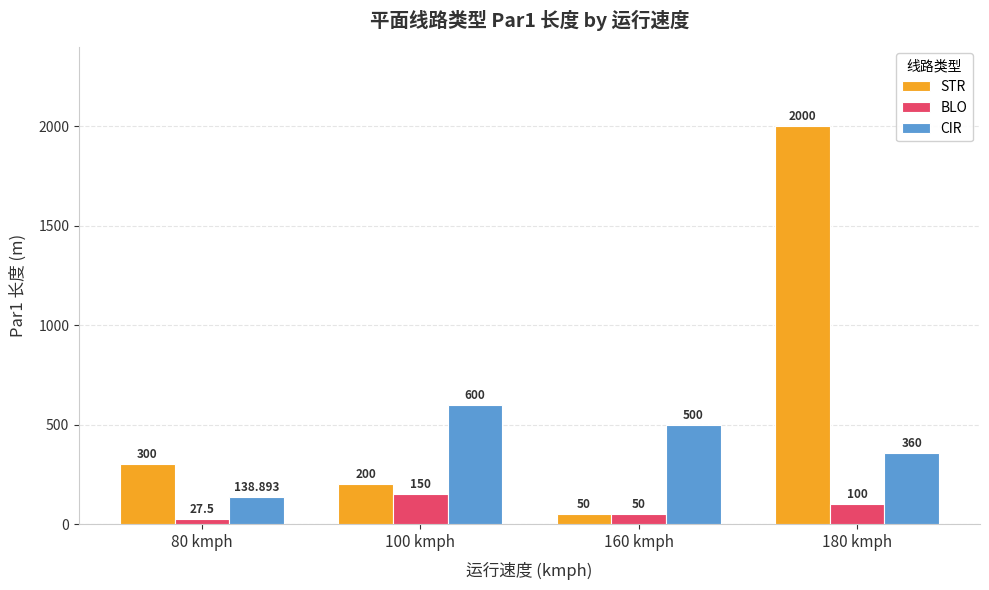

Reading left to right, what are all the values shown in this chart?

STR: 300.0	200.0	50.0	2000.0
BLO: 27.5	150.0	50.0	100.0
CIR: 138.9	600.0	500.0	360.0